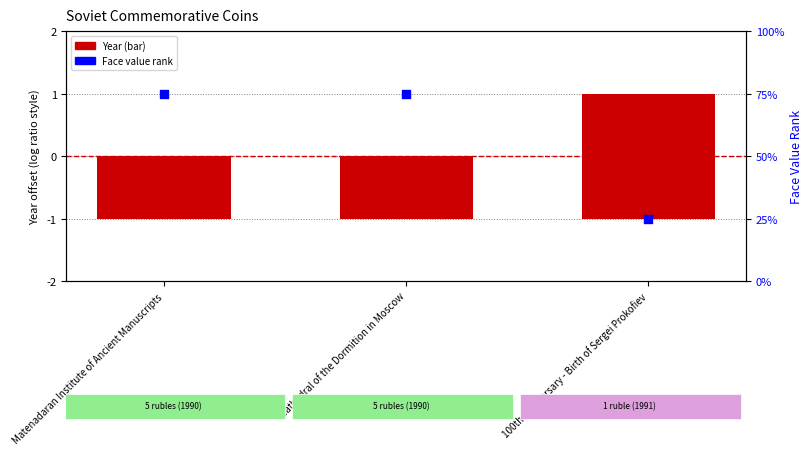

Is the value of Face value rank at Cathedral of the Dormition in Moscow greater than the value of Year at Cathedral of the Dormition in Moscow?

Yes